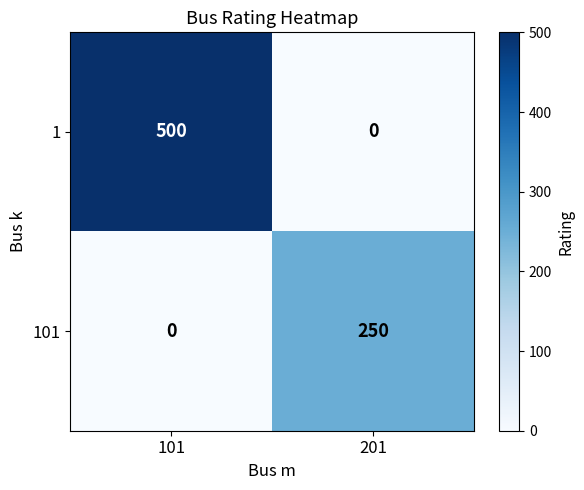

Which series has the largest total across all categories?

1